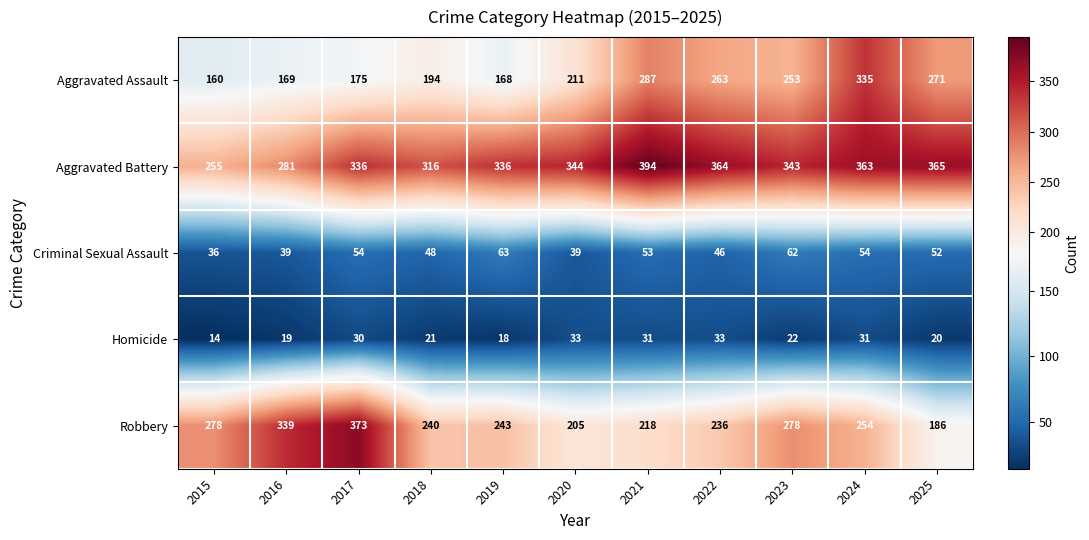

Which series has the widest spread of values?

Robbery